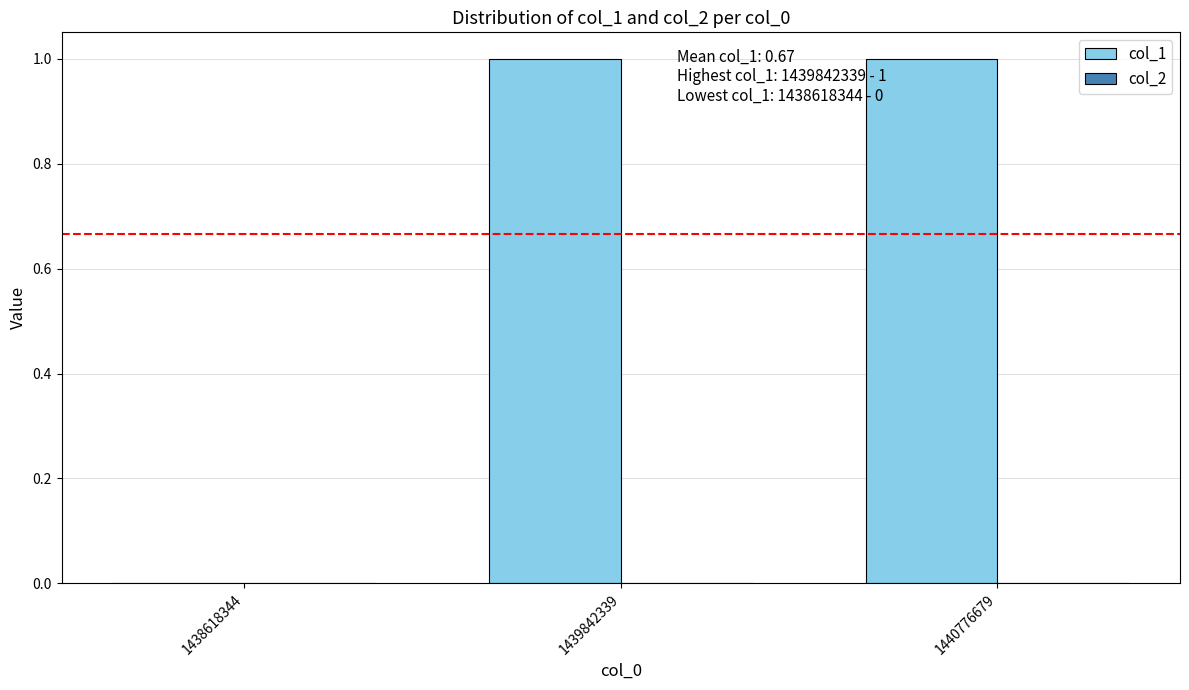

Is it true that the value at 1439842339 is 1?

True